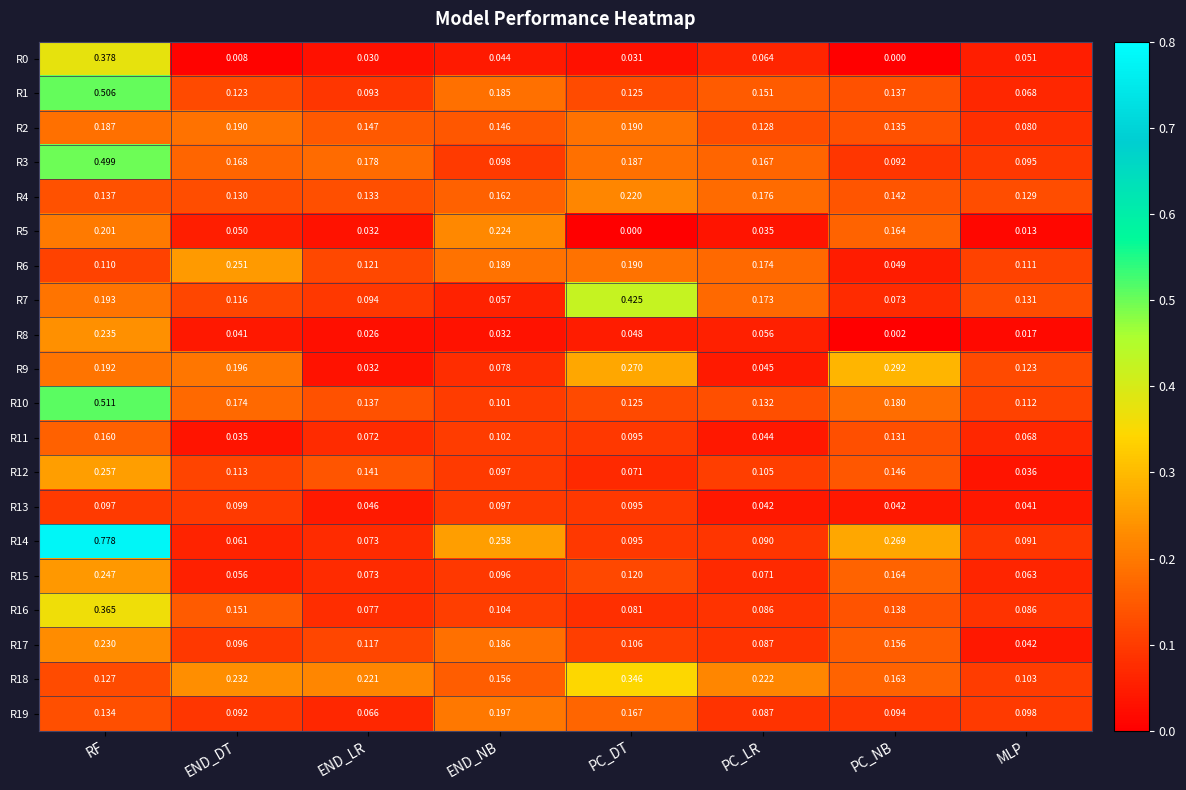

At which category is the sum across all series the highest?

RF